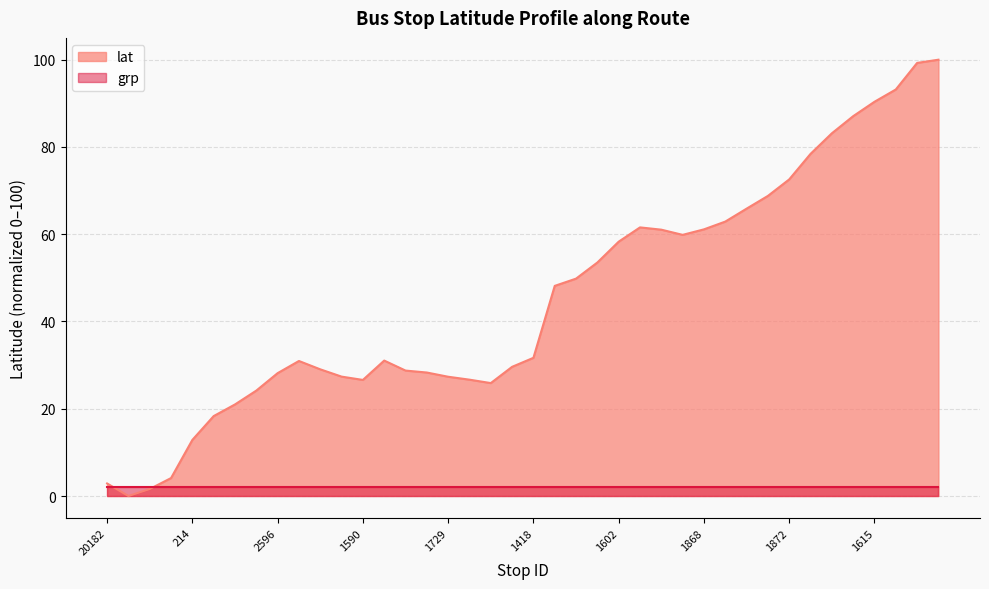

How many interior local peaks (higher than both neighbors) does the data have?

3